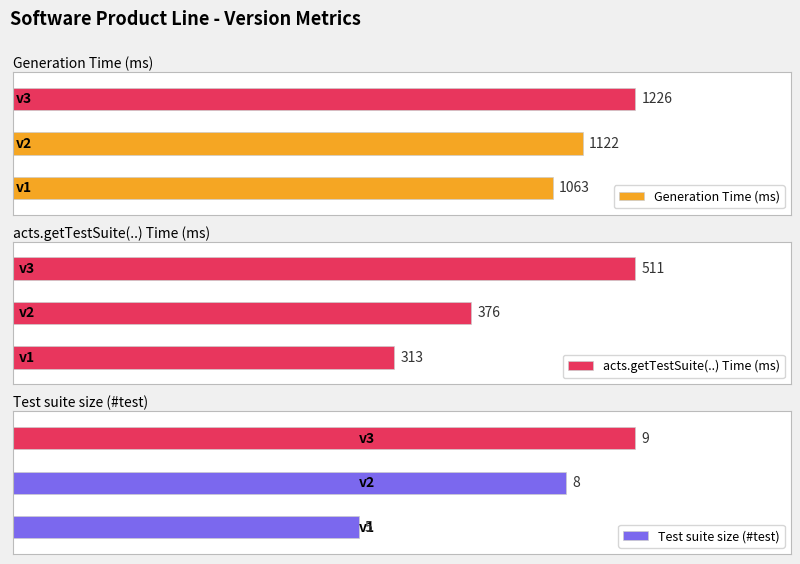

The acts.getTestSuite(..) Time (ms) series shows 511 at v3. True or false?

True